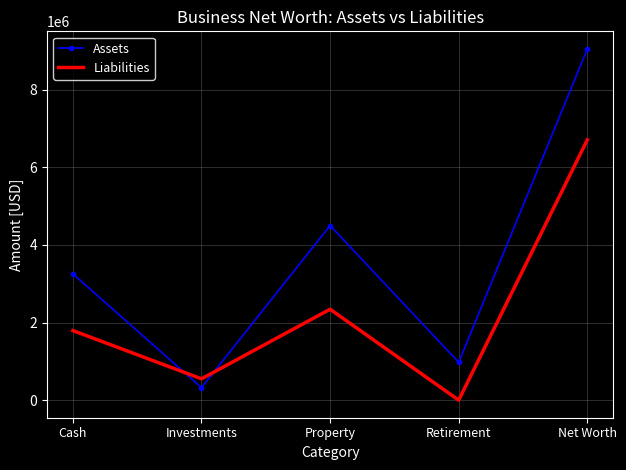

At which label is Assets closest to 4688250?

Property